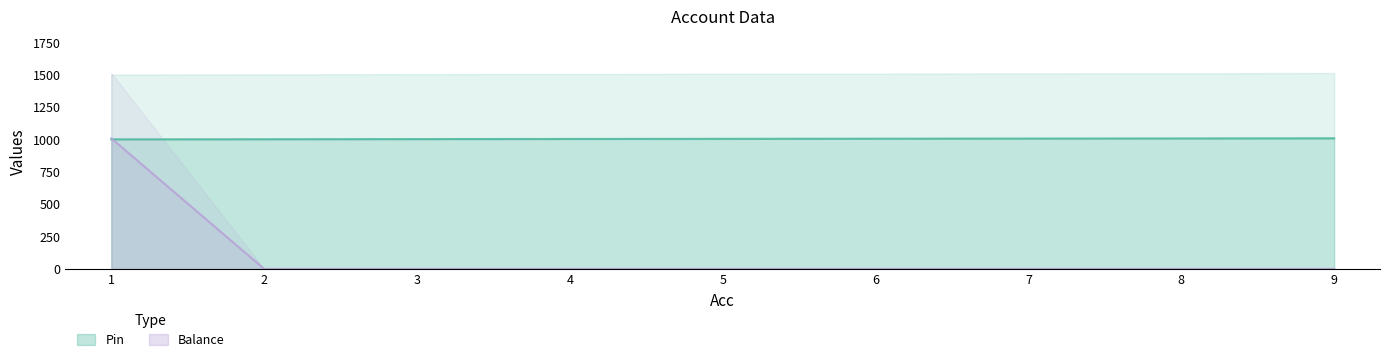

Which category has the highest value across all series?

9